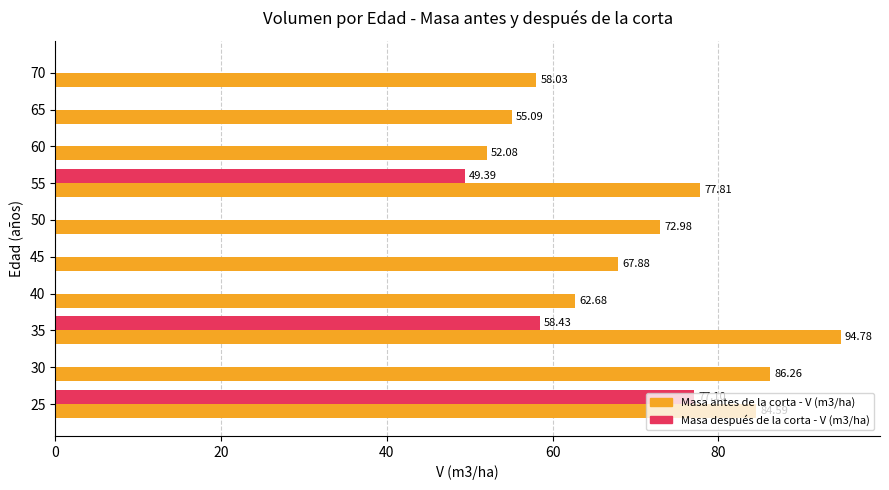

What is the sum of all Masa después de la corta - V (m3/ha) values?

184.9